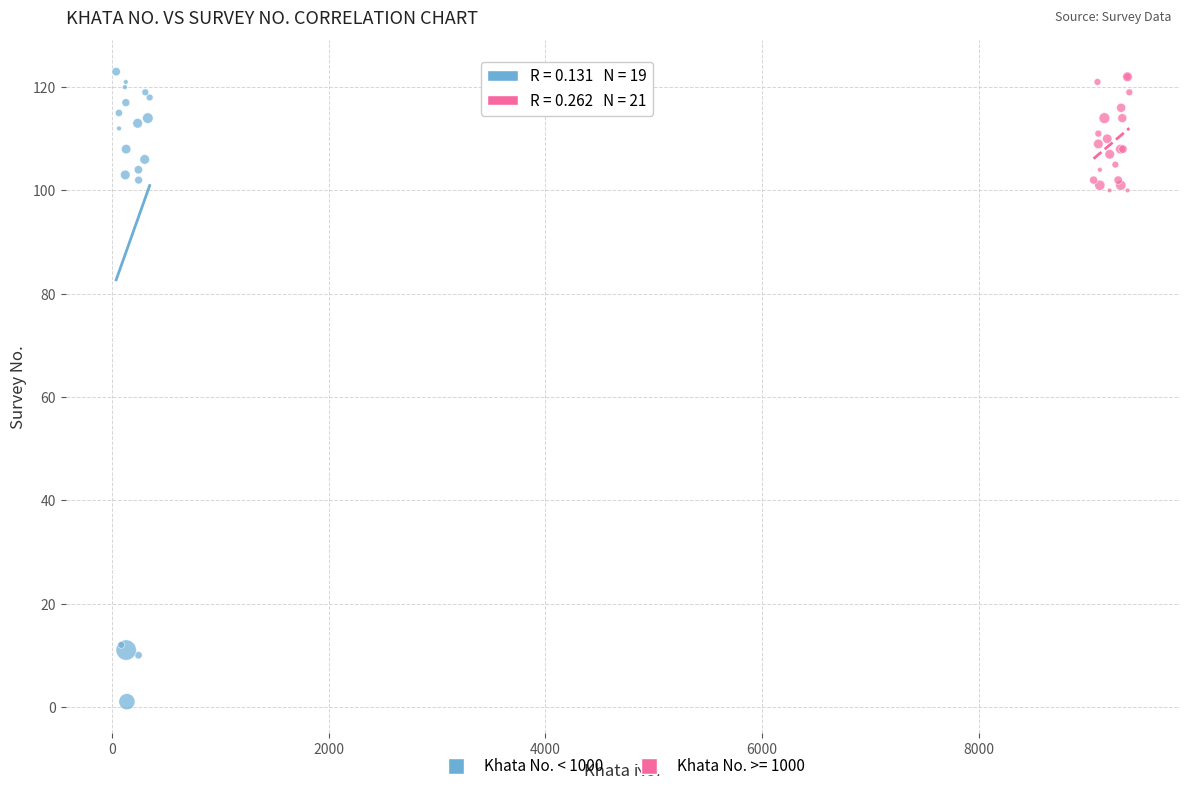

Which series reaches the minimum Y coordinate?

Khata No. < 1000